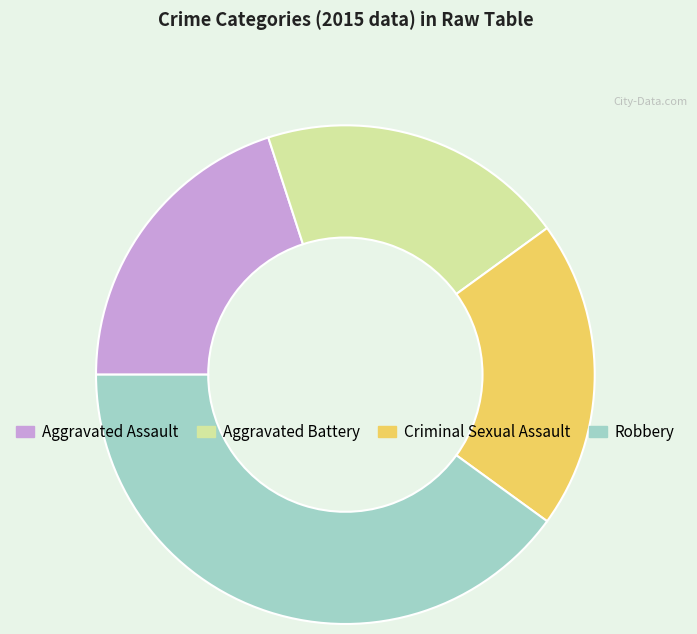

Is there a majority slice in this chart?

No